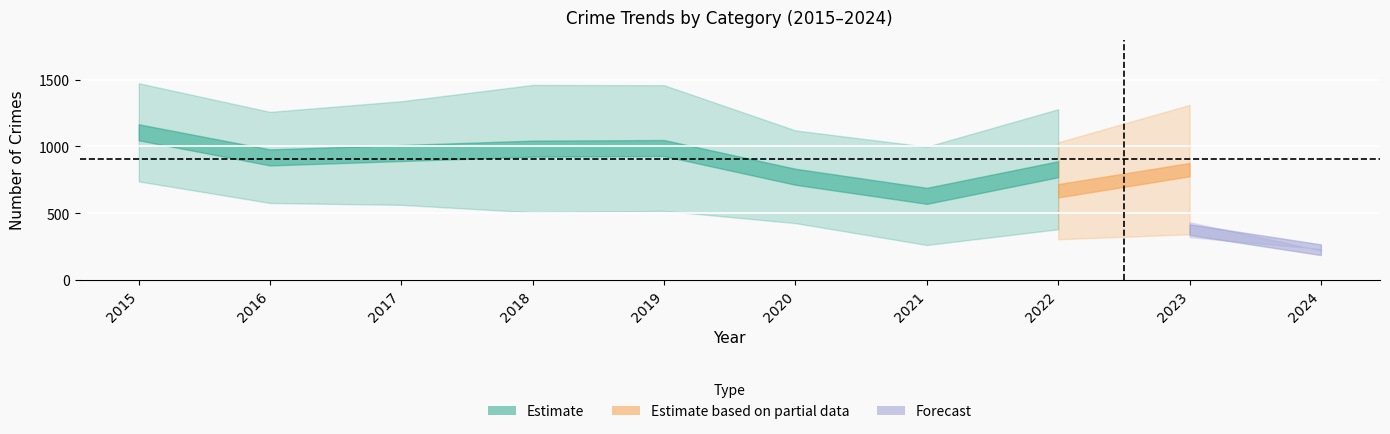

What is the greatest value displayed?

1474